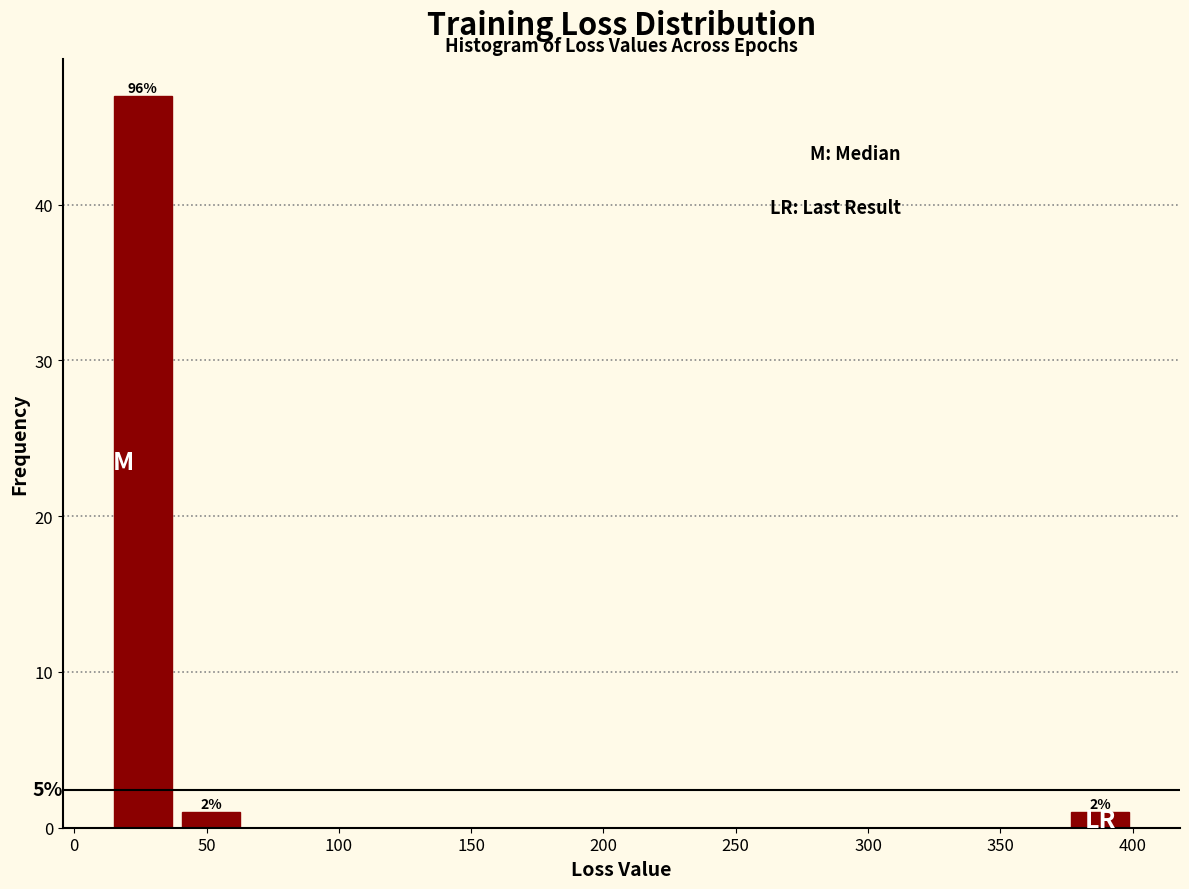

Over which range of the x-axis is the bar tallest?

15 to 40